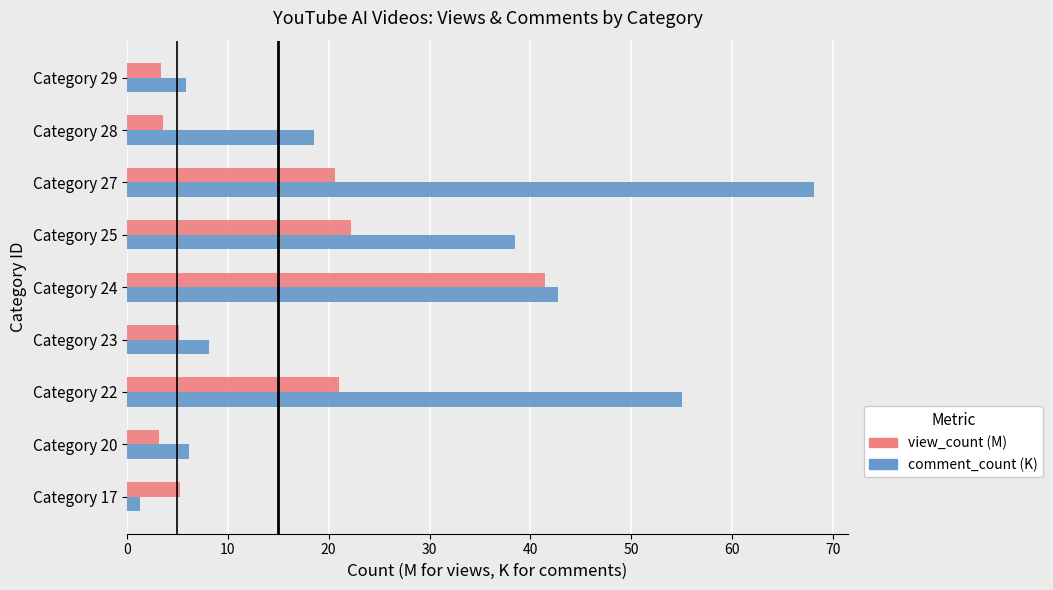

True or false: view_count (M) has a value of 3.6 at Category 28.

True